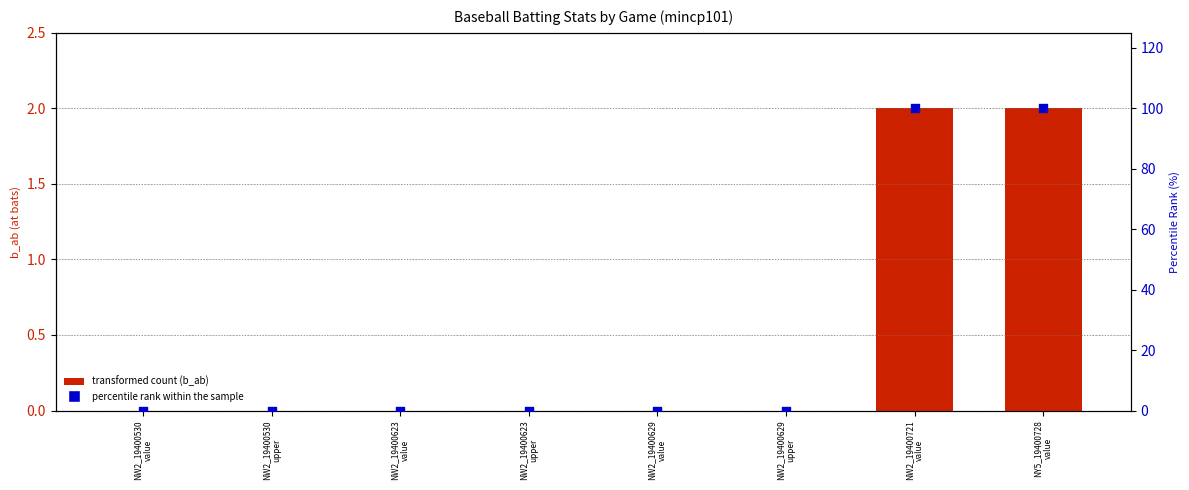

Is the value of percentile rank within the sample at NW2_19400629
upper greater than the value of transformed count (b_ab) at NW2_19400530
value?

No